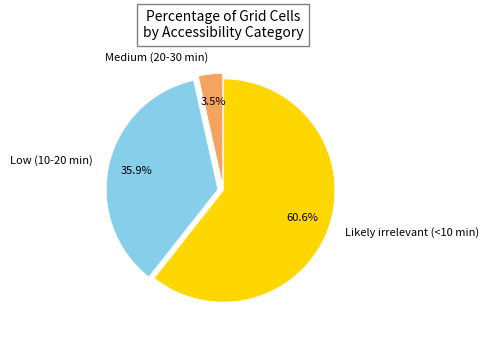

What percentage is the Low (10-20 min) slice, to the nearest percent?

36%